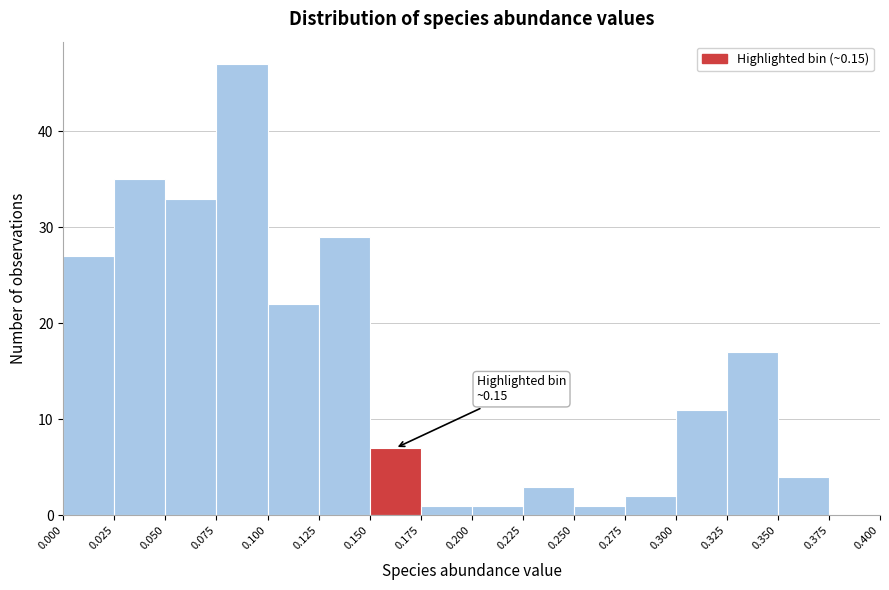

Over which range of the x-axis is the bar tallest?

0.075 to 0.100